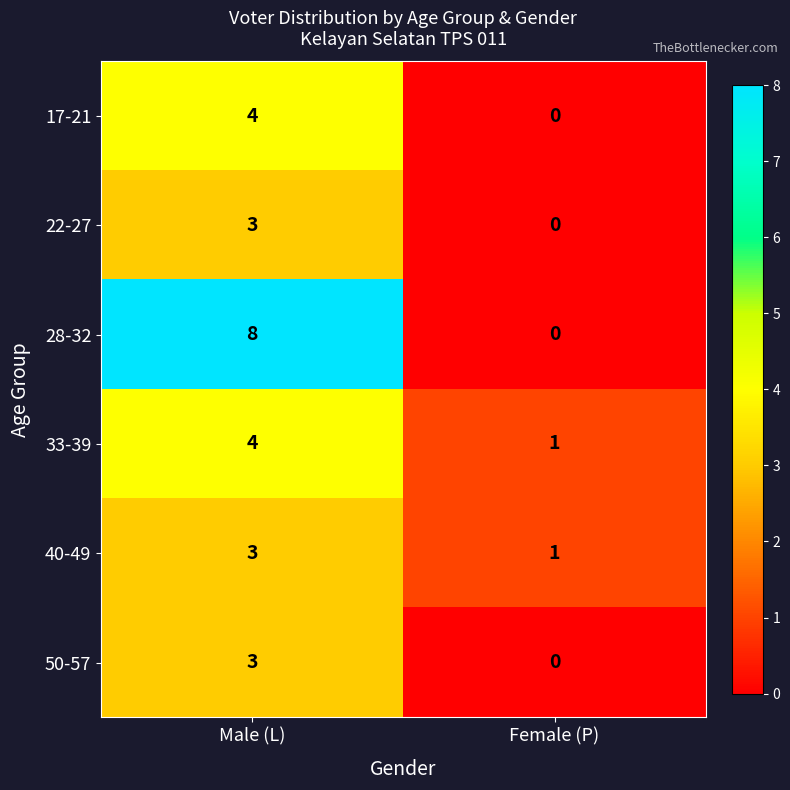

Which category has the highest value across all series?

Male (L)